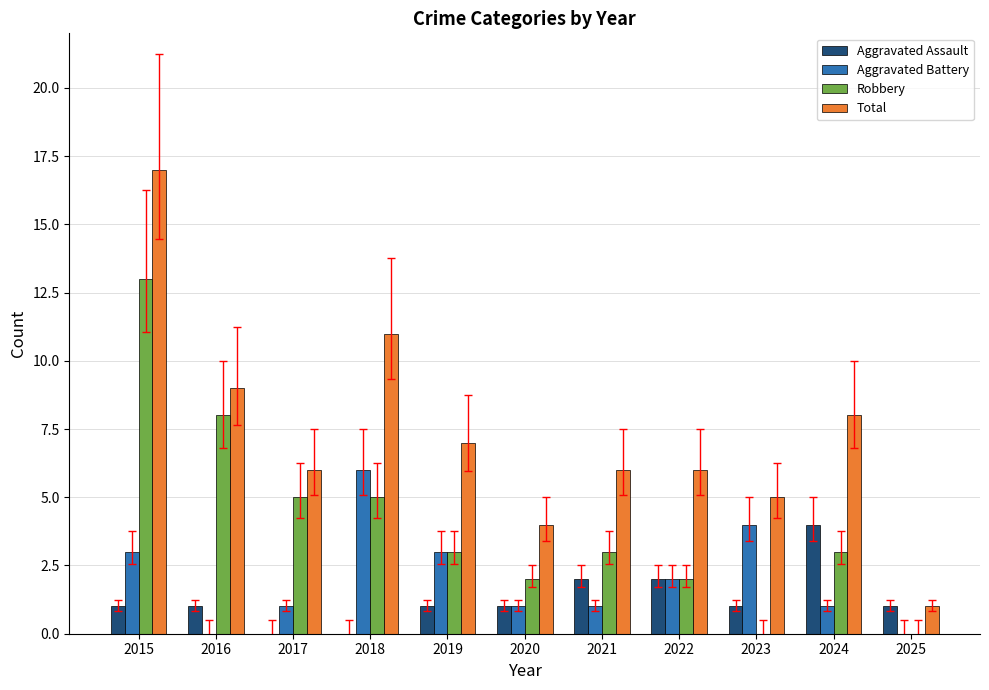

Reading left to right, transcribe all the data shown in this chart.

Aggravated Assault: 2015=1	2016=1	2017=0	2018=0	2019=1	2020=1	2021=2	2022=2	2023=1	2024=4	2025=1
Aggravated Battery: 2015=3	2016=0	2017=1	2018=6	2019=3	2020=1	2021=1	2022=2	2023=4	2024=1	2025=0
Robbery: 2015=13	2016=8	2017=5	2018=5	2019=3	2020=2	2021=3	2022=2	2023=0	2024=3	2025=0
Total: 2015=17	2016=9	2017=6	2018=11	2019=7	2020=4	2021=6	2022=6	2023=5	2024=8	2025=1